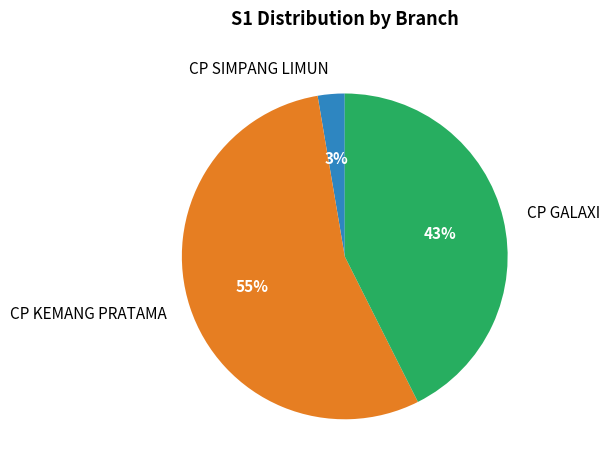

The CP KEMANG PRATAMA slice represents 55% of the pie. True or false?

True